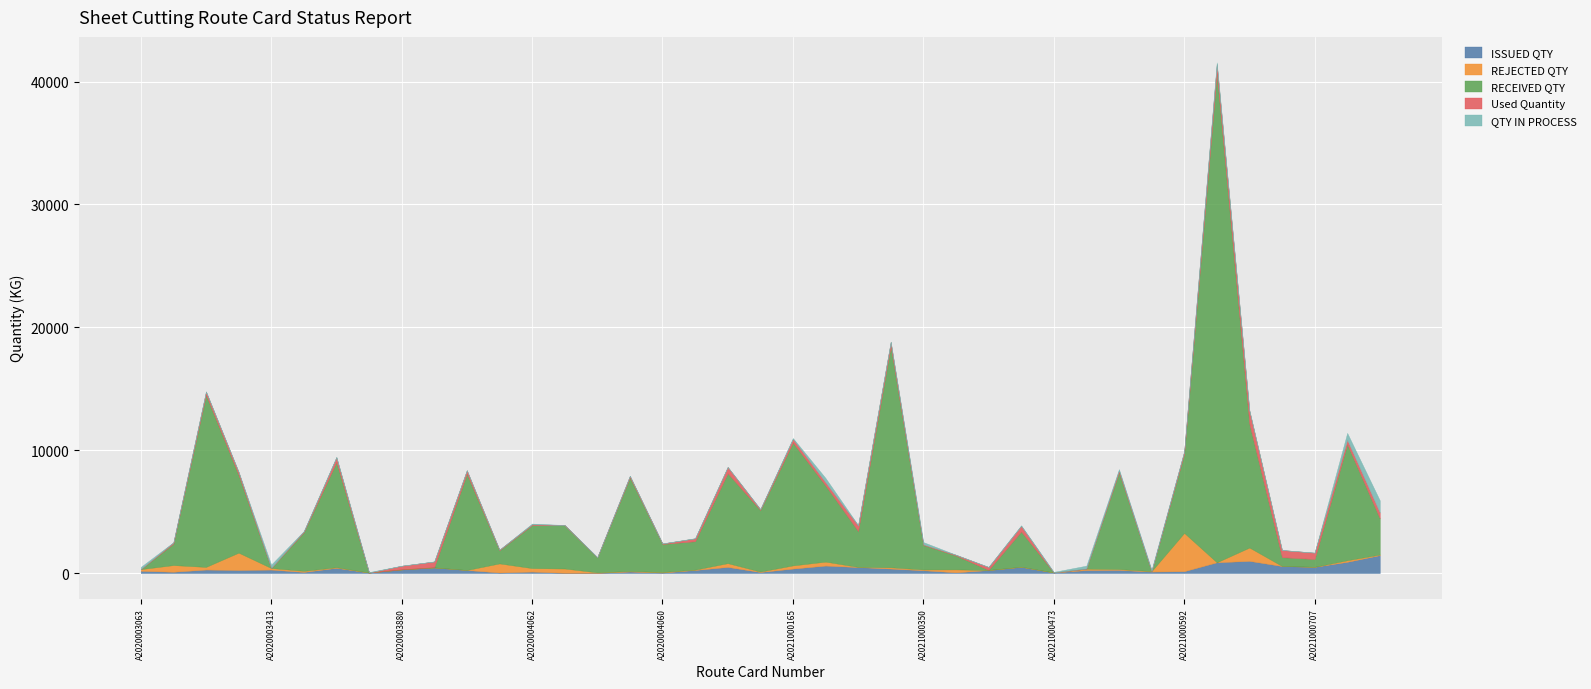

What is the lowest value of the ISSUED QTY series?

19.3